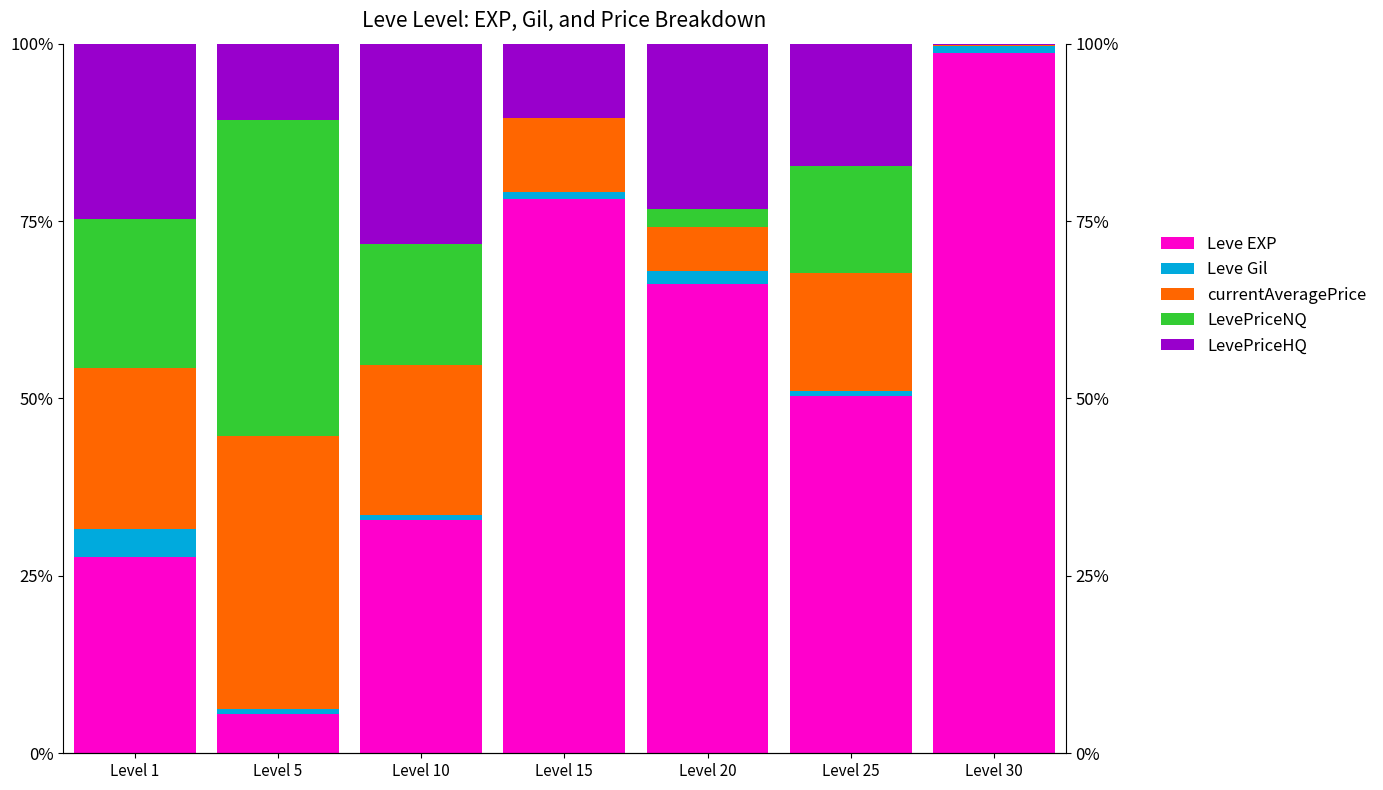

At which label is LevePriceNQ closest to 22?

Level 1